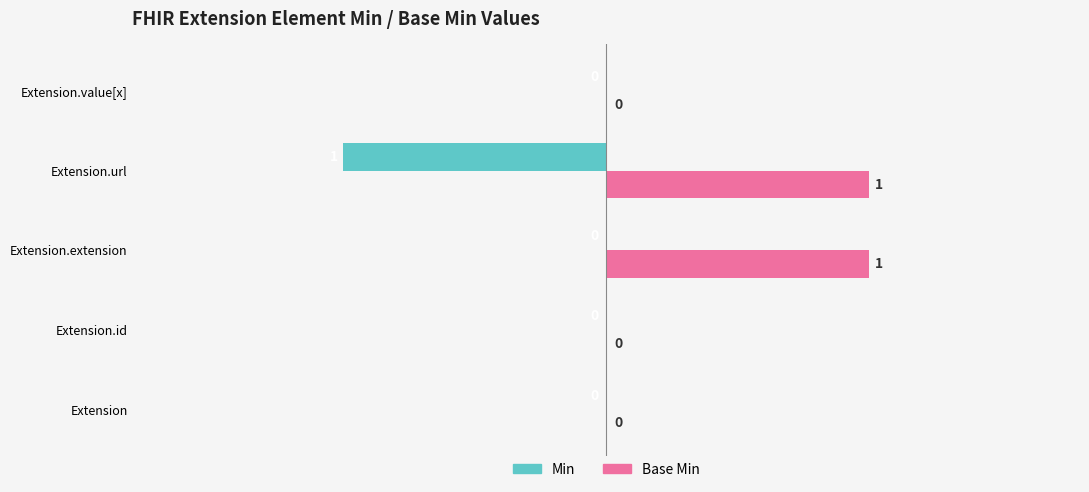

Which series has the largest total across all categories?

Base Min